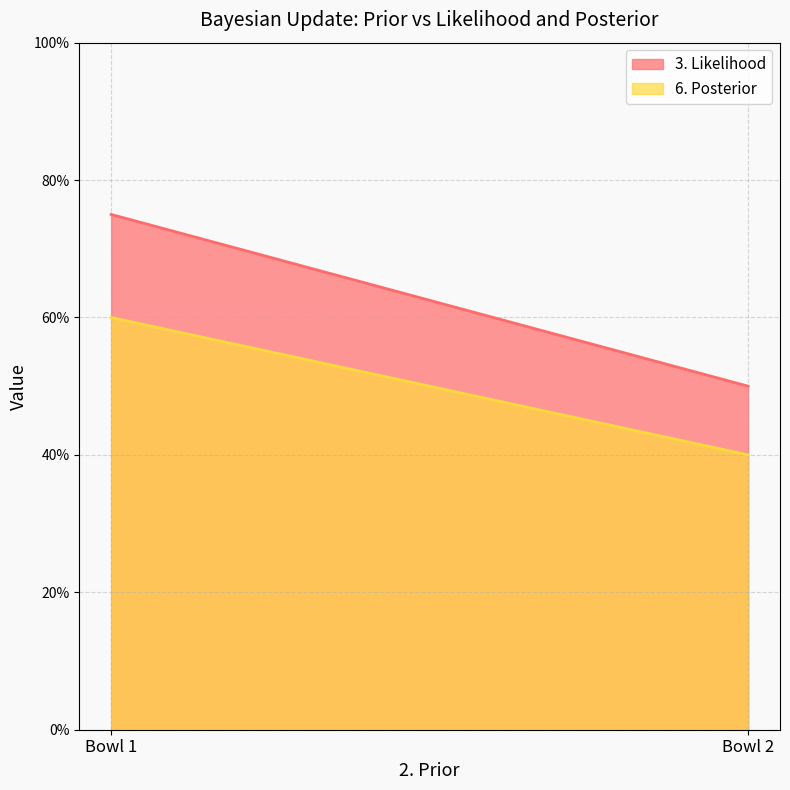

What is the value of the 6. Posterior point at the 1st from the left?

0.6